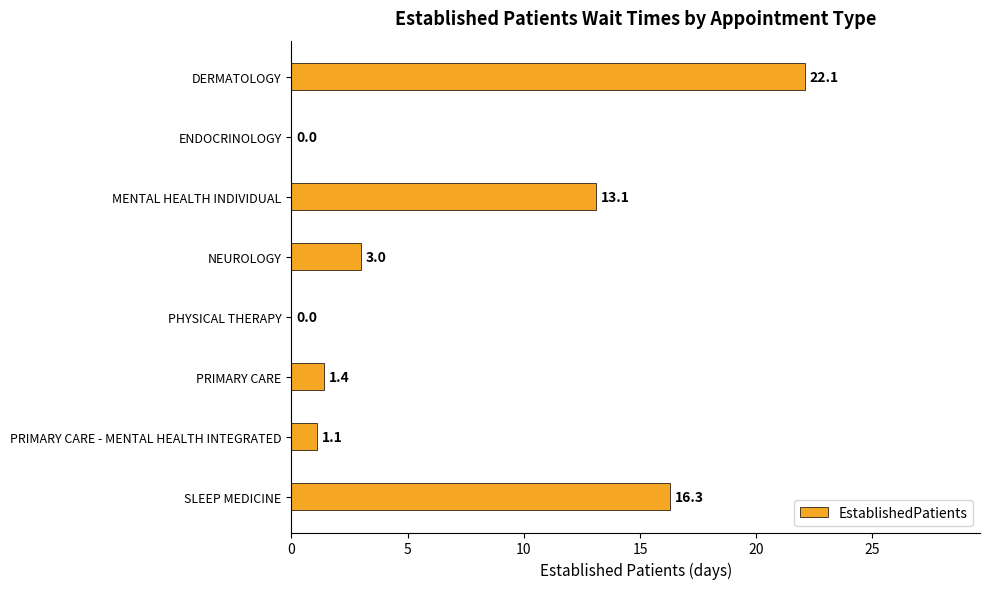

Is it true that the value at DERMATOLOGY is 36.4?

False